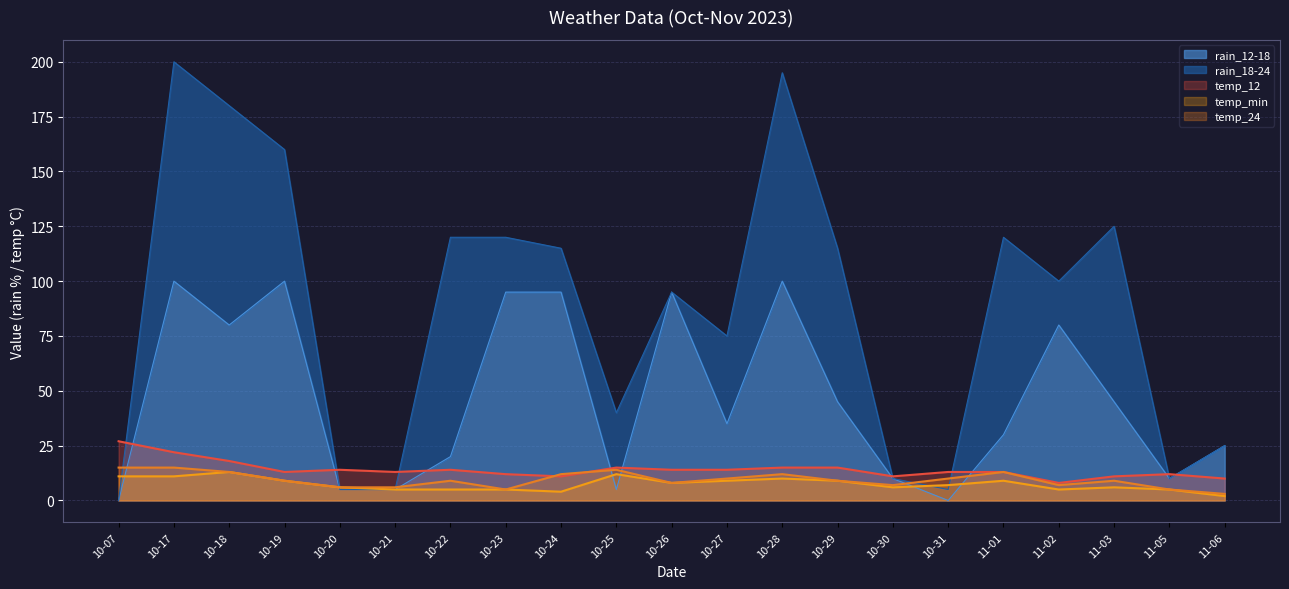

Between 10-25 and 10-19, which is larger?

10-19